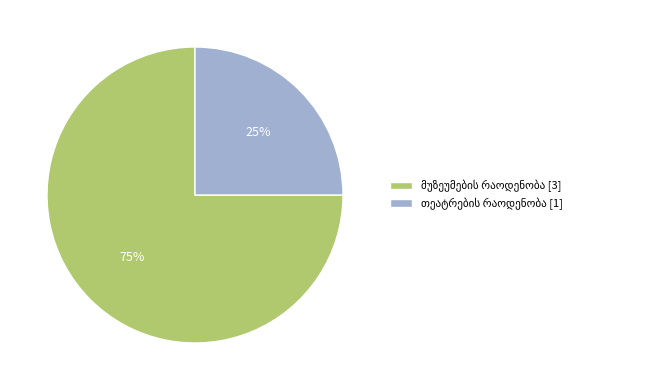

How many segments does this pie chart have?

2